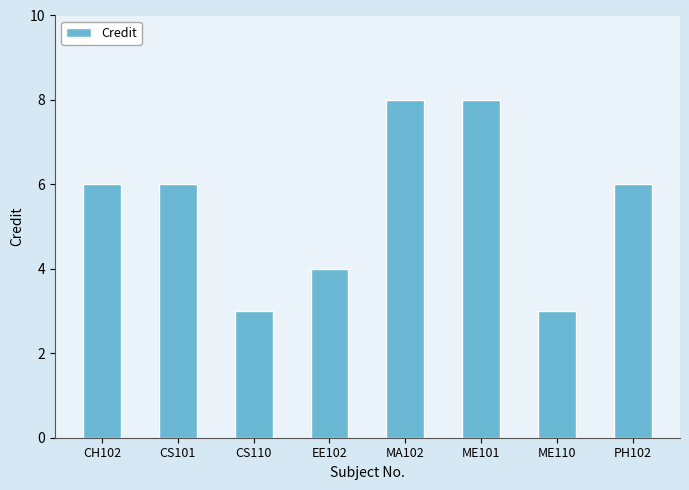

What position from the right is CS110?

6